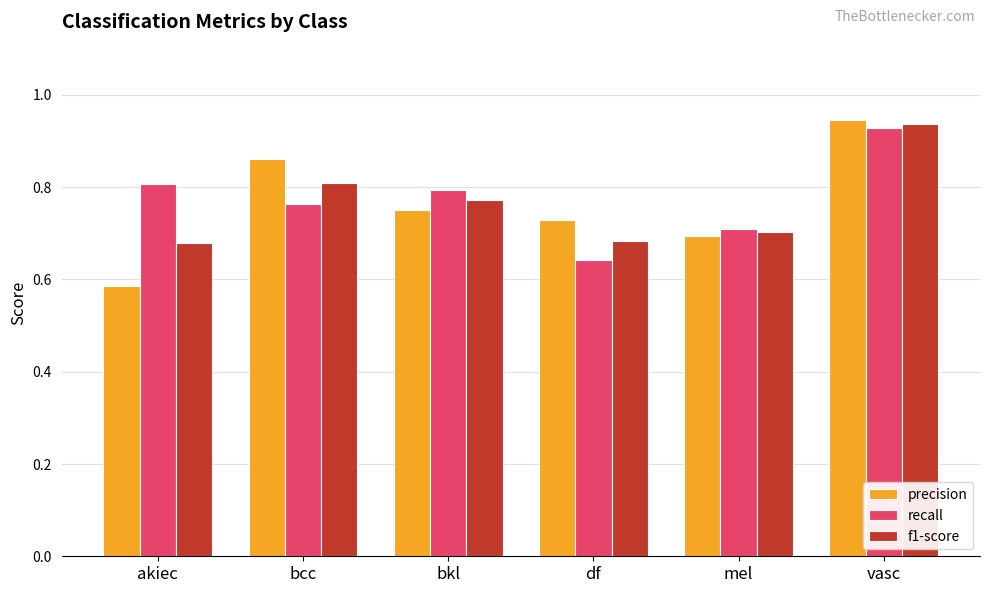

The value of precision at bcc is 0.5. True or false?

False